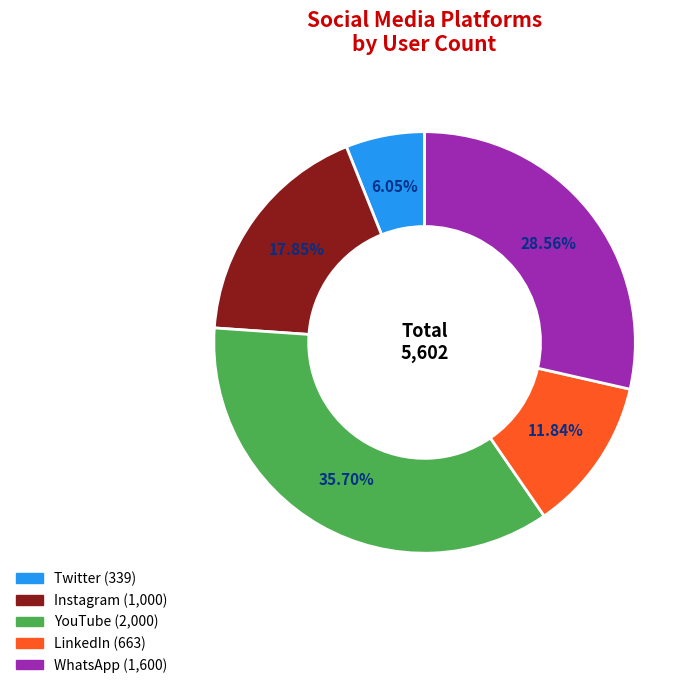

What is the total percentage of YouTube and WhatsApp?

64.3%